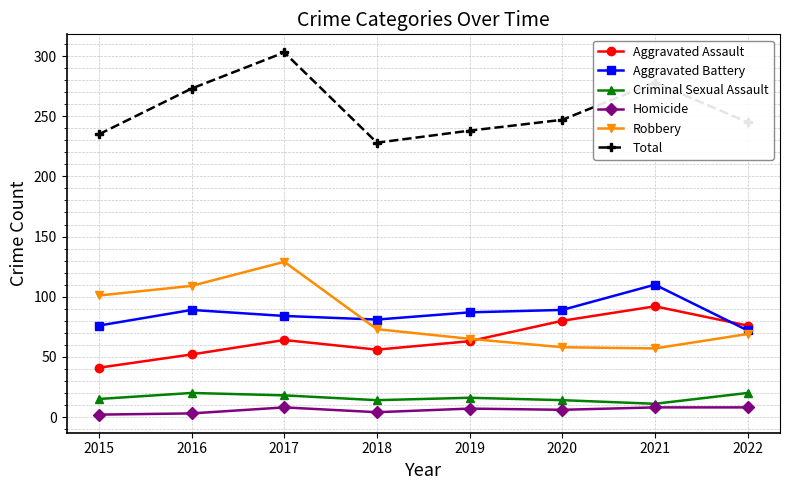

How many times do Aggravated Assault and Aggravated Battery cross each other?

1